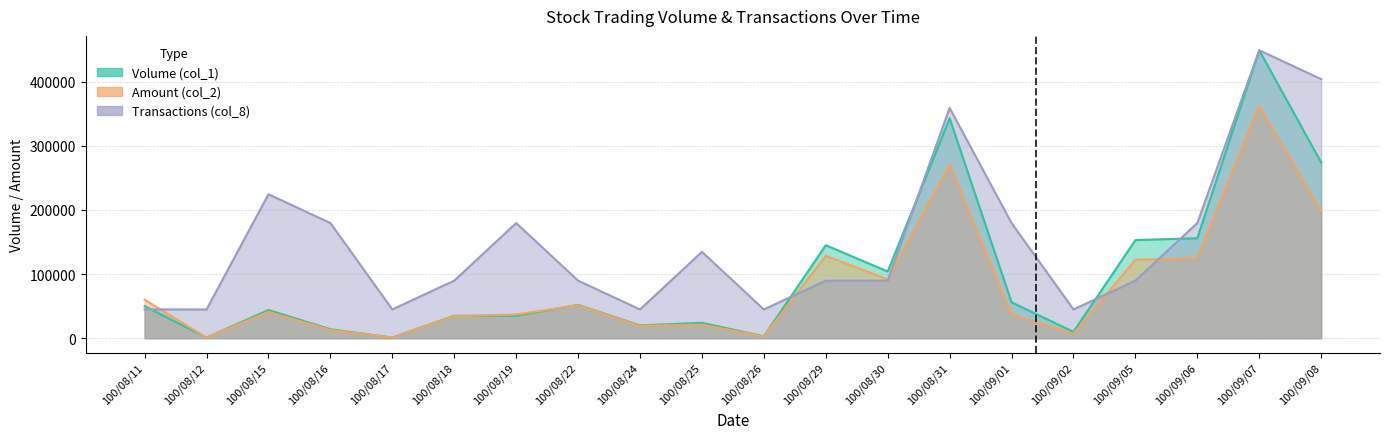

Reading left to right, list all the values displayed in this chart.

Volume (col_1): 100/08/11=50000	100/08/12=1000	100/08/15=44000	100/08/16=14000	100/08/17=1000	100/08/18=35000	100/08/19=35000	100/08/22=52000	100/08/24=20000	100/08/25=24000	100/08/26=3000	100/08/29=145000	100/08/30=104000	100/08/31=343000	100/09/01=56000	100/09/02=10000	100/09/05=153000	100/09/06=156000	100/09/07=449000	100/09/08=274000
Amount (col_2): 100/08/11=60000	100/08/12=1030	100/08/15=41050	100/08/16=12840	100/08/17=940	100/08/18=34300	100/08/19=36960	100/08/22=51400	100/08/24=19200	100/08/25=21170	100/08/26=2820	100/08/29=128500	100/08/30=91620	100/08/31=270910	100/09/01=37410	100/09/02=6900	100/09/05=122430	100/09/06=124840	100/09/07=362240	100/09/08=198690
Transactions (col_8): 100/08/11=44900	100/08/12=44900	100/08/15=224500	100/08/16=179600	100/08/17=44900	100/08/18=89800	100/08/19=179600	100/08/22=89800	100/08/24=44900	100/08/25=134700	100/08/26=44900	100/08/29=89800	100/08/30=89800	100/08/31=359200	100/09/01=179600	100/09/02=44900	100/09/05=89800	100/09/06=179600	100/09/07=449000	100/09/08=404100